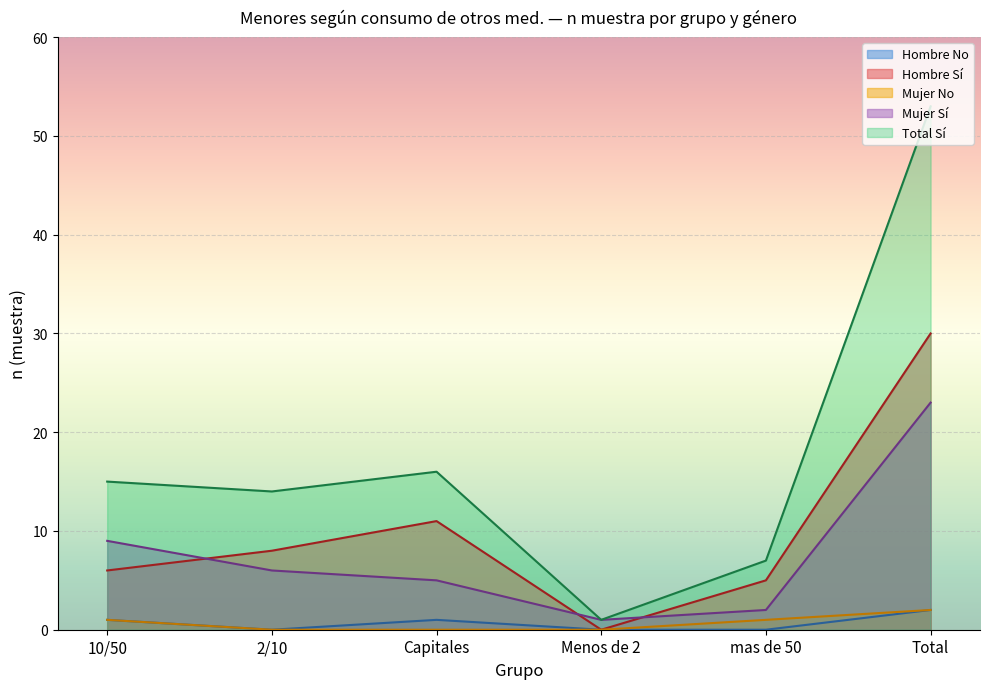

Which series has the largest range (max minus min)?

Total Sí